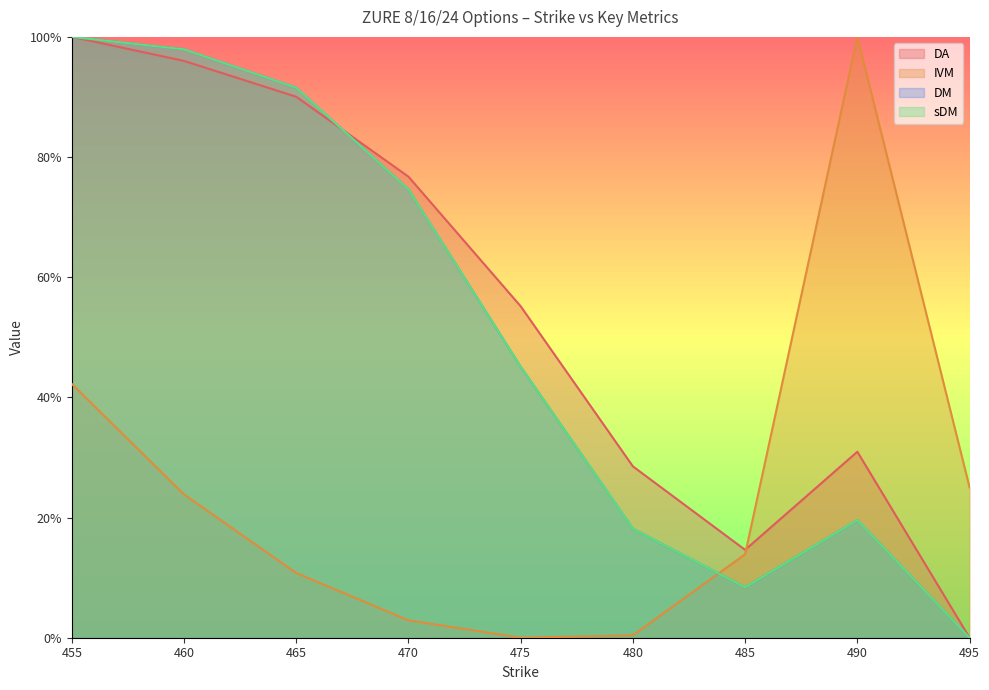

How many intersections are there between IVM and sDM?

1